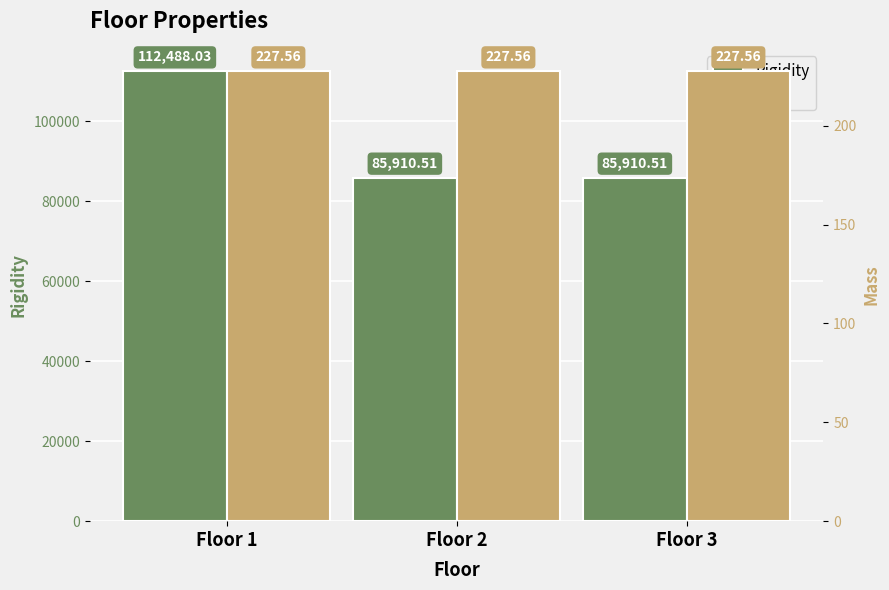

True or false: Rigidity has a value of 42303.2 at Floor 1.

False